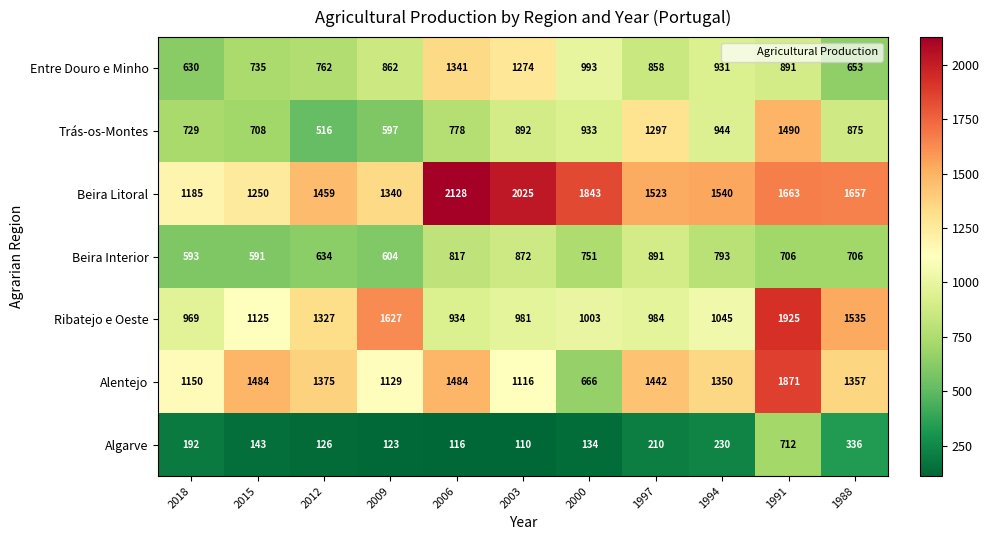

What is the spread (max minus min) of values at 2000?

1709